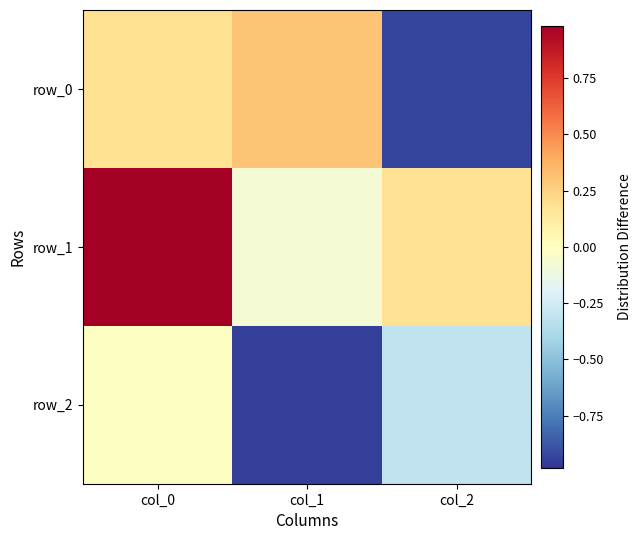

Reading left to right, what are all the values shown in this chart?

row_0: 0.2	0.3	-0.9
row_1: 1.0	-0.1	0.2
row_2: -0.0	-1.0	-0.3